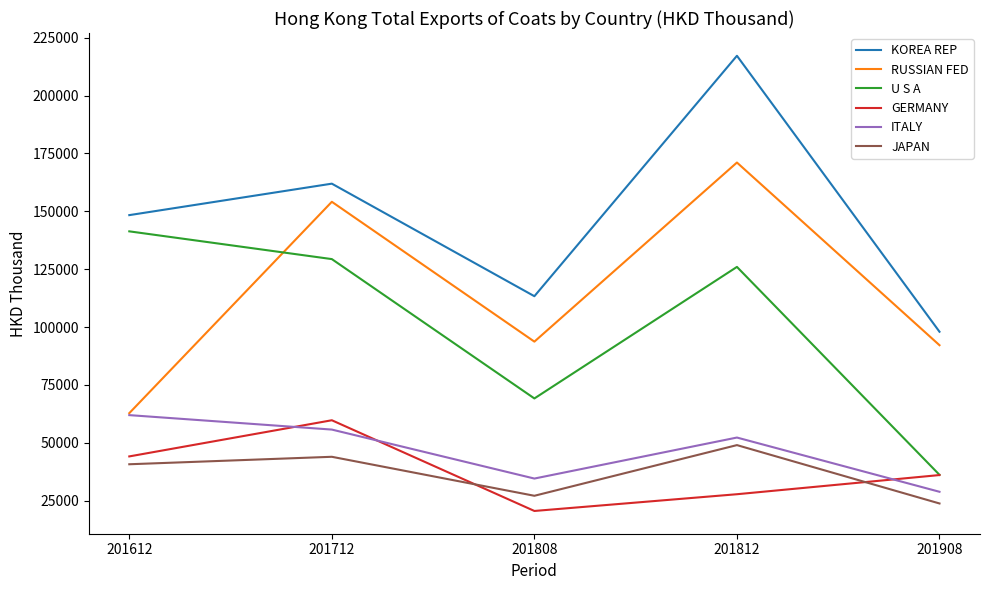

What is the sum of all ITALY values?

233437.1